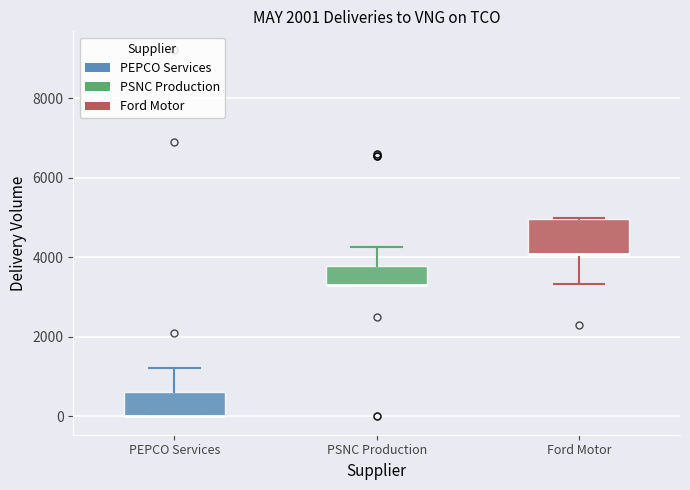

Which box is the tallest, from its lower edge to its upper edge?

Ford Motor